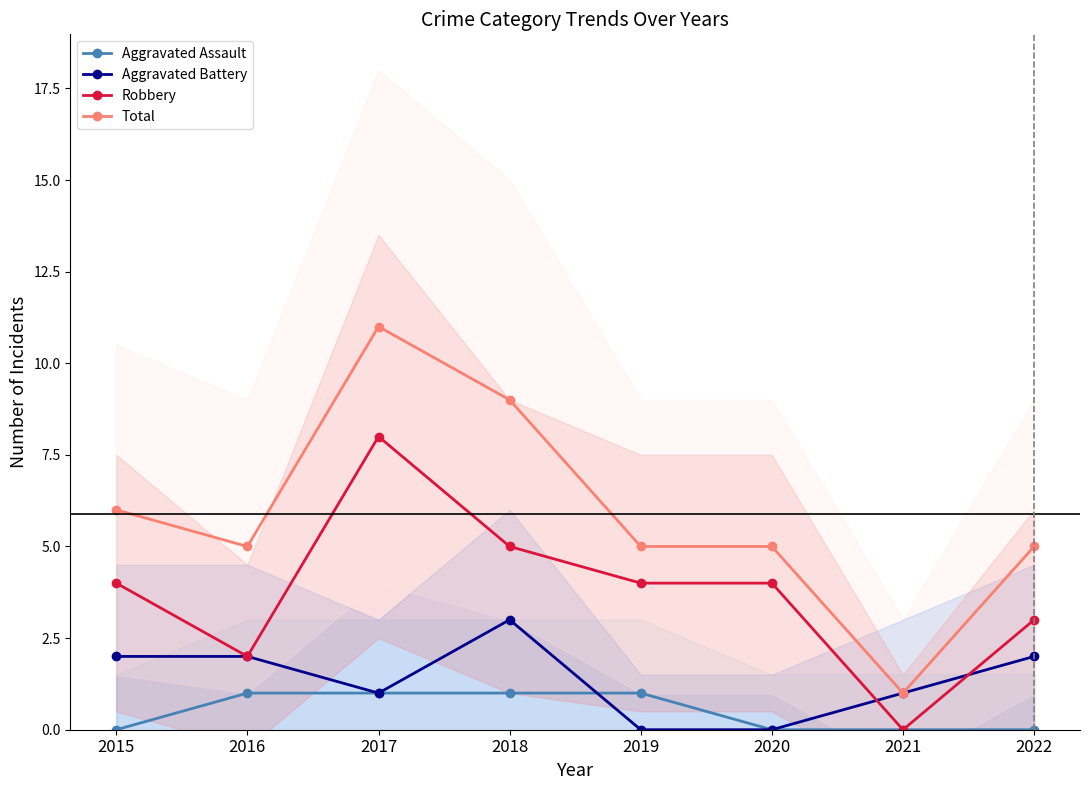

True or false: Aggravated Battery has a value of 0 at 2019.

True